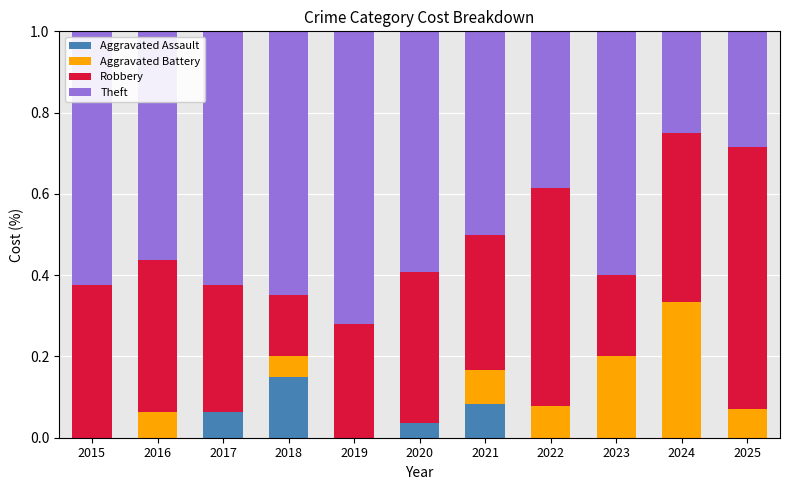

What is the total value across all series at 2023?

1.0